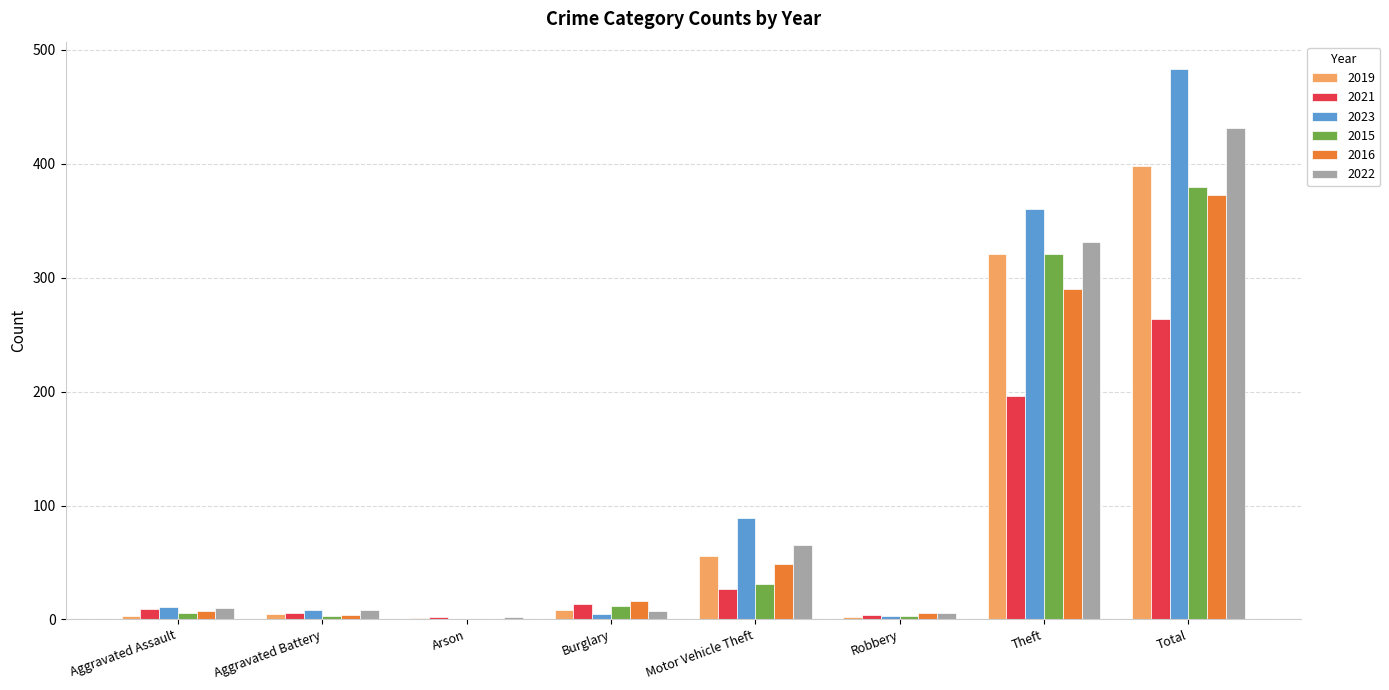

Are the bars horizontal?

No